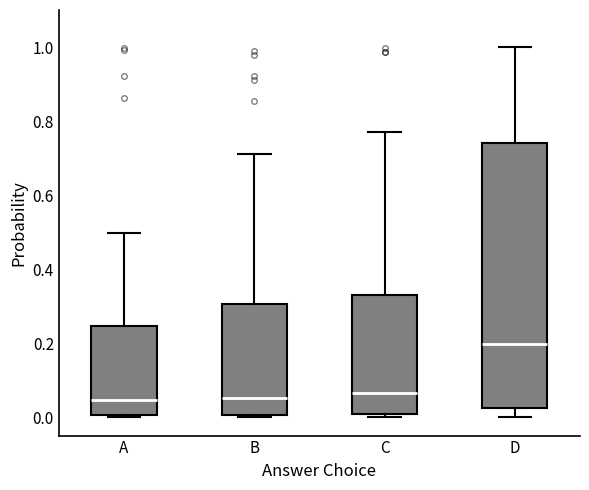

Where does the median line of the box for A sit on the y-axis? The values are not printed on the chart, so give them approximately, as read against the axis.

0.04